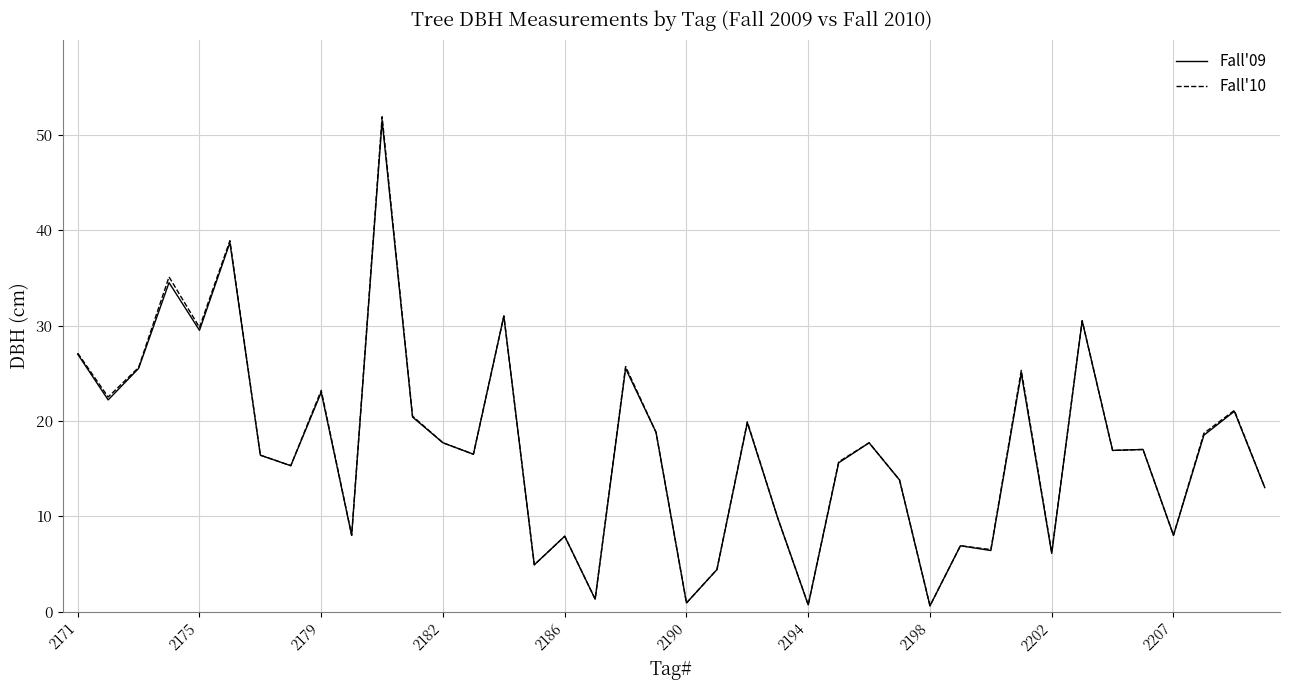

In Fall'10, how many points are lower than both neighbors (excluding endpoints)?

14